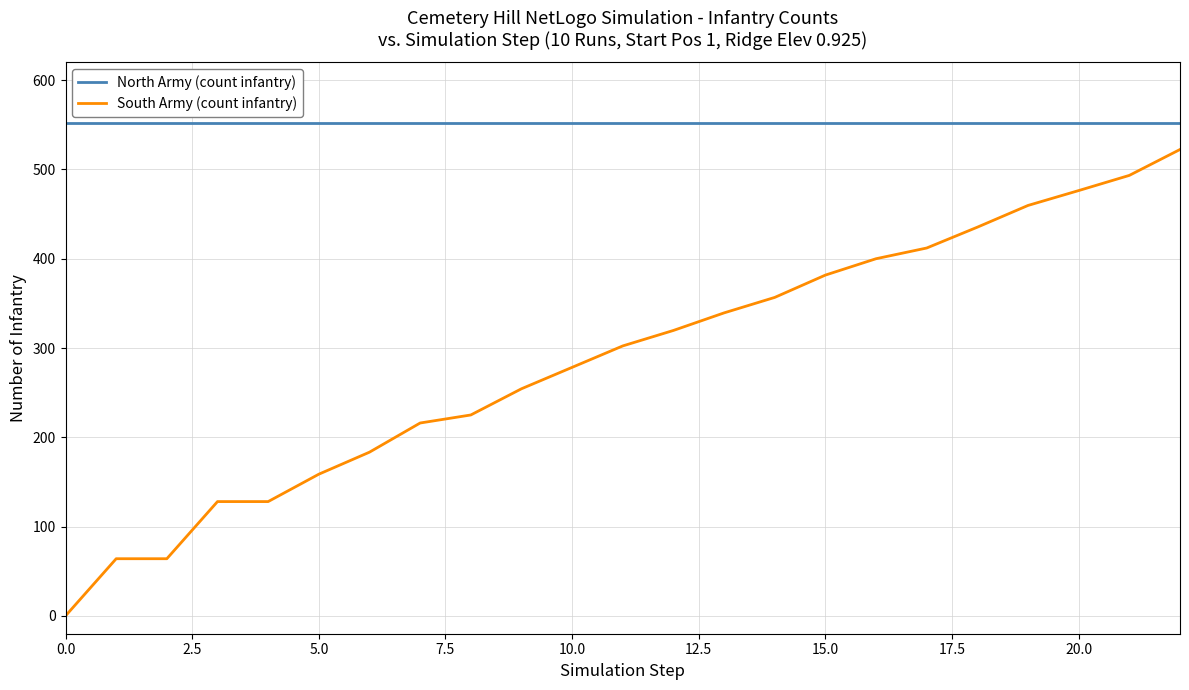

What is the minimum value for North Army (count infantry)?

552.0